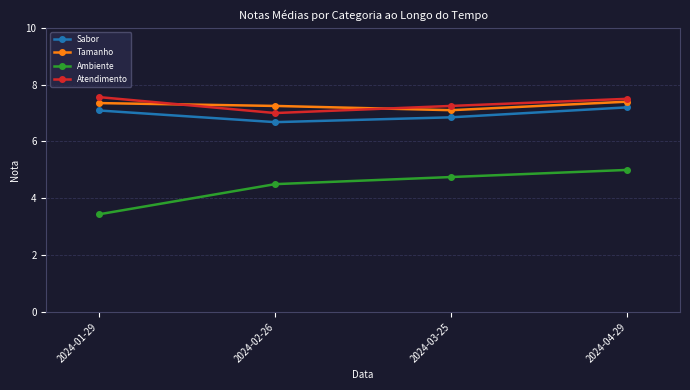

What is the spread (max minus min) of values at 2024-04-29?

2.5